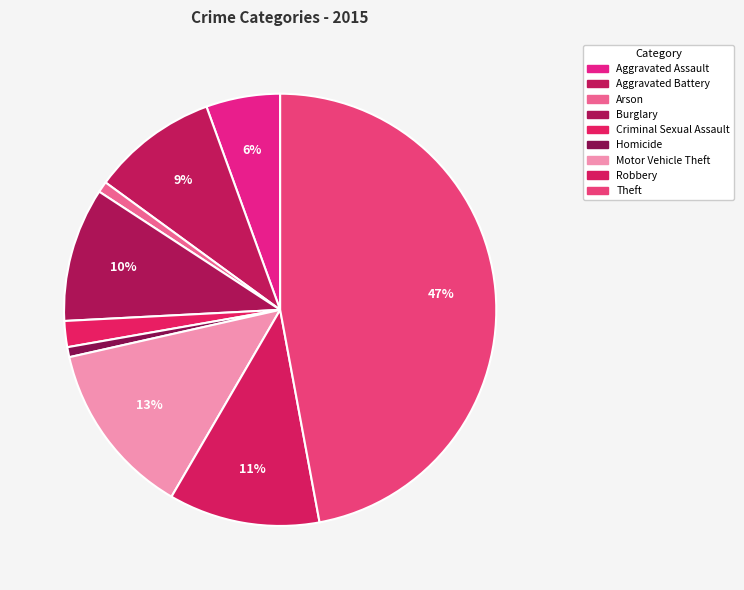

Which category has the smallest portion of the pie?

Homicide